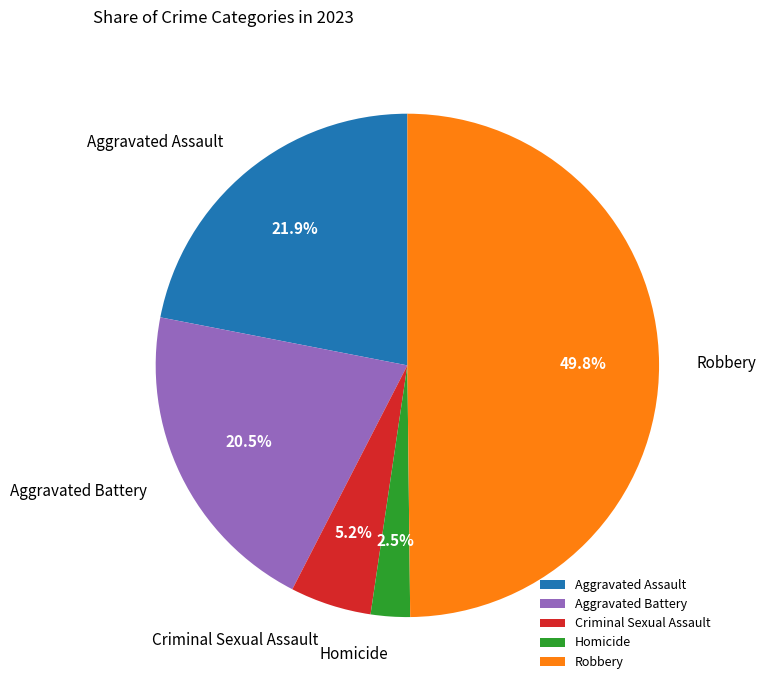

What percentage is NOT represented by Robbery?

50.2%